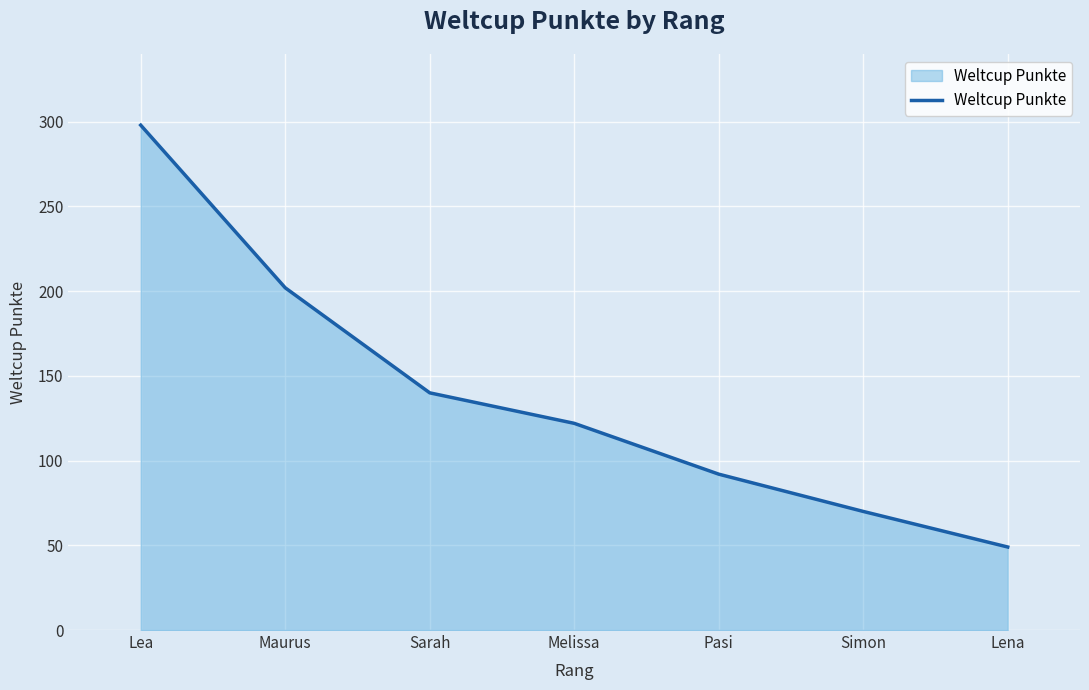

True or false: the data shows 16 at Lena.

False